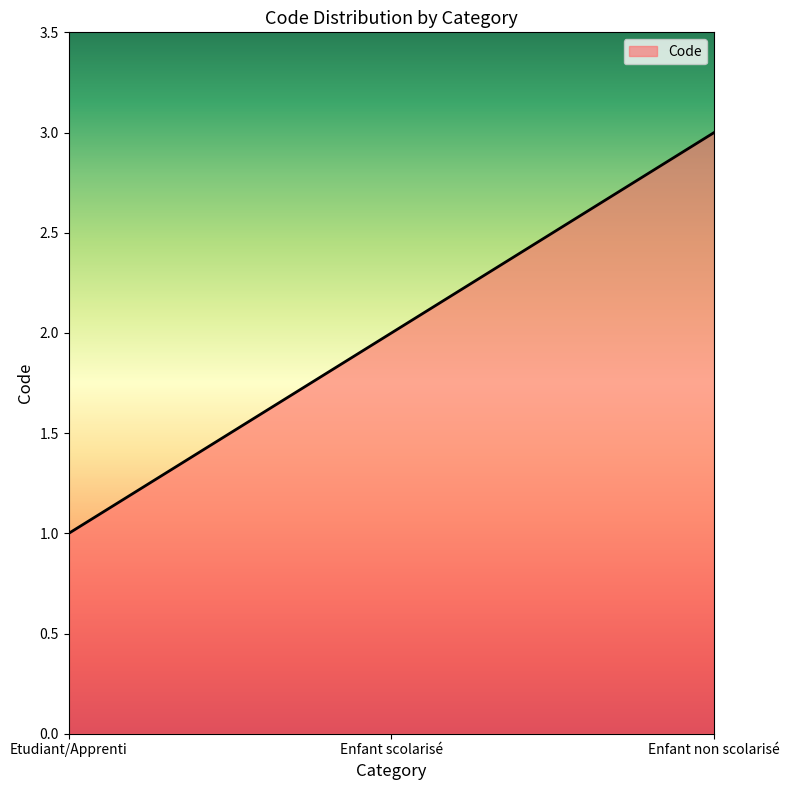

Is it true that the value at Etudiant/Apprenti is 2?

False